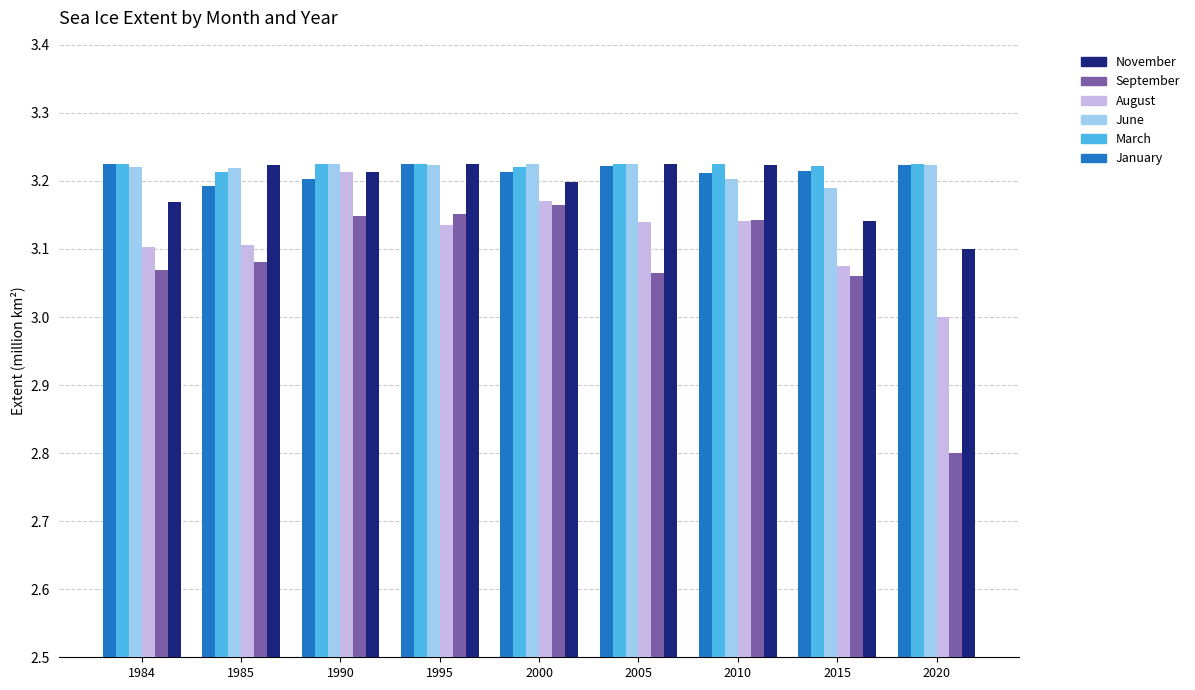

At which label does September reach its peak?

2000